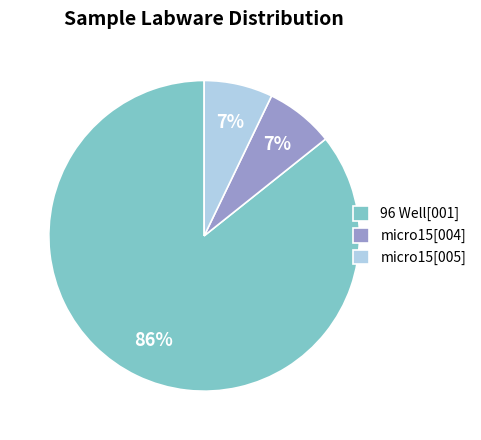

Which category has the biggest portion of the pie?

96 Well[001]